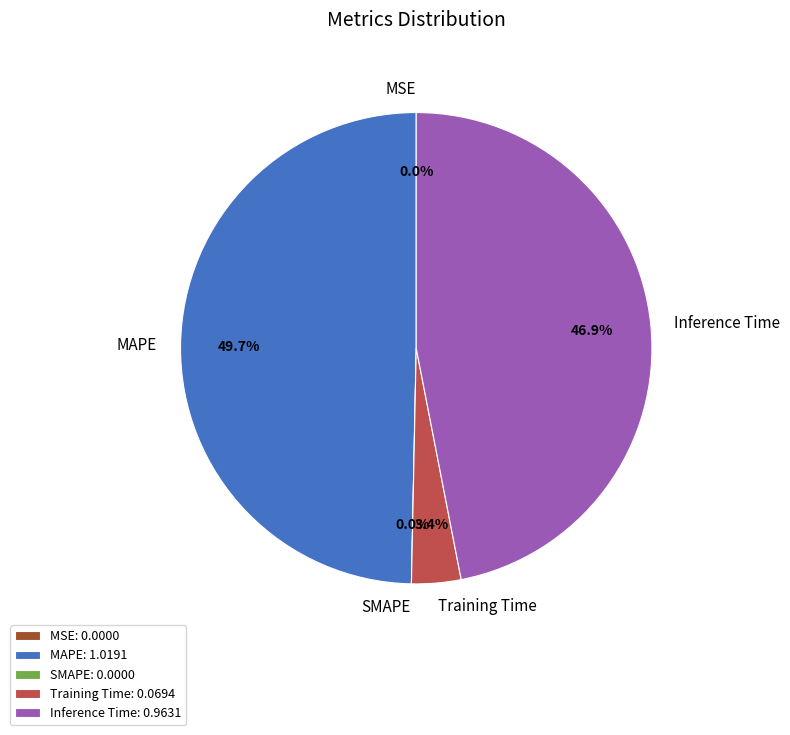

Which category has the smallest portion of the pie?

SMAPE